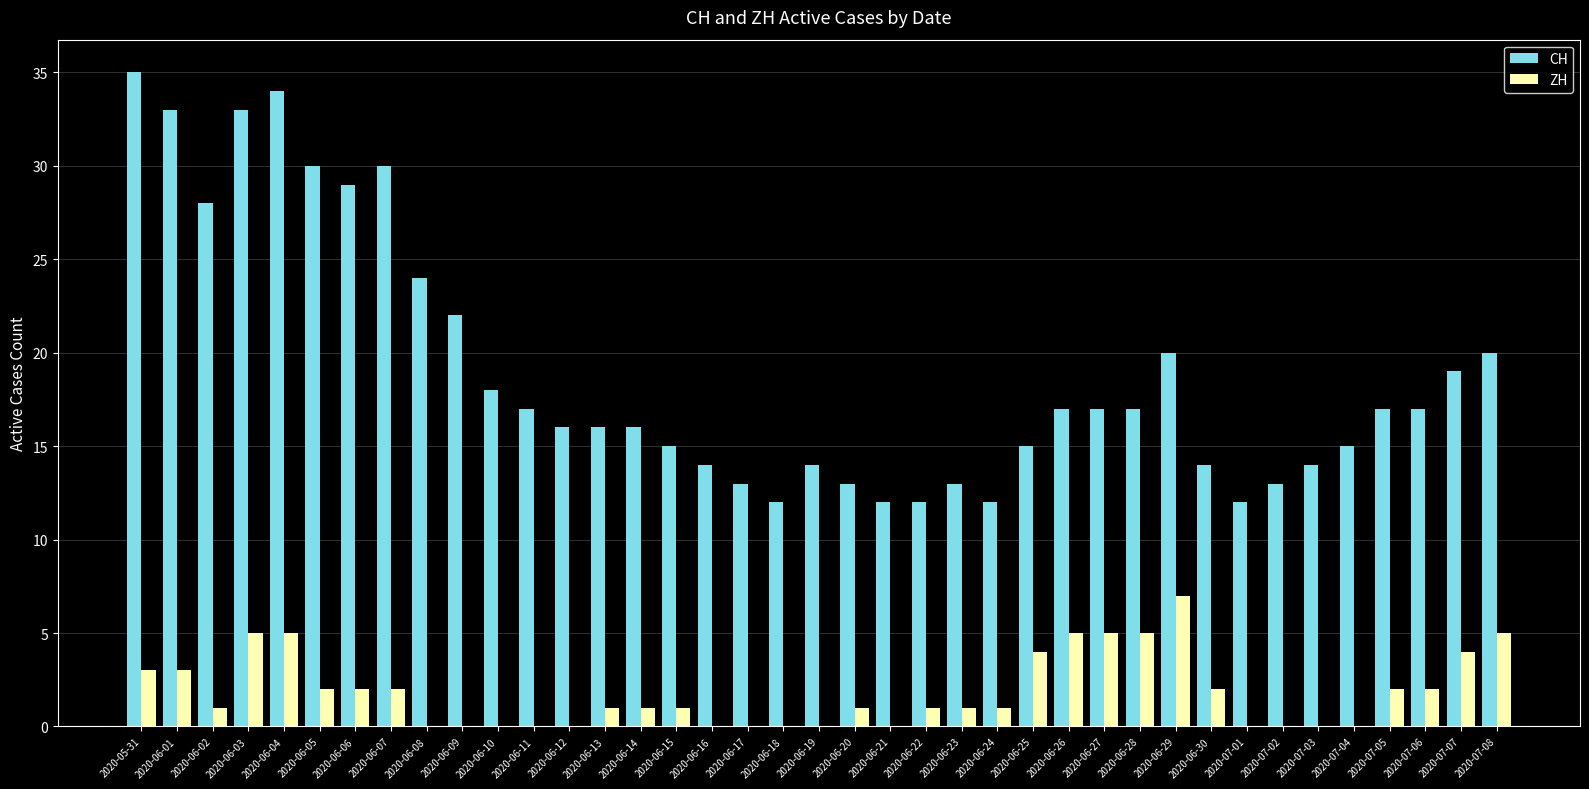

What is the greatest value displayed?

35